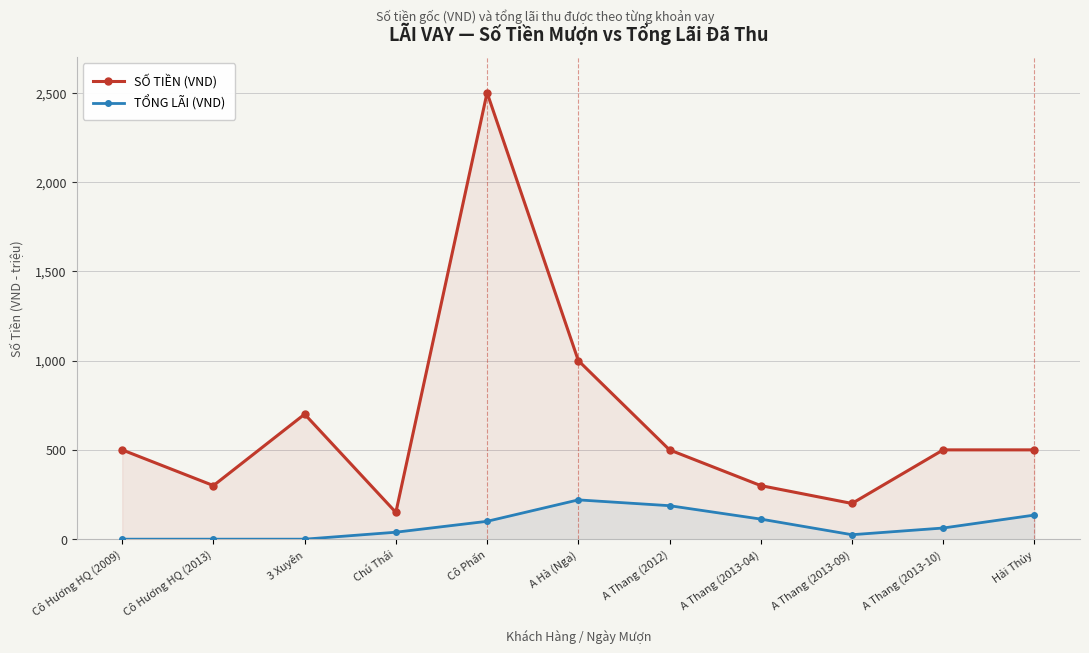

Where is the first local maximum for SỐ TIỀN (VND)?

3 Xuyên